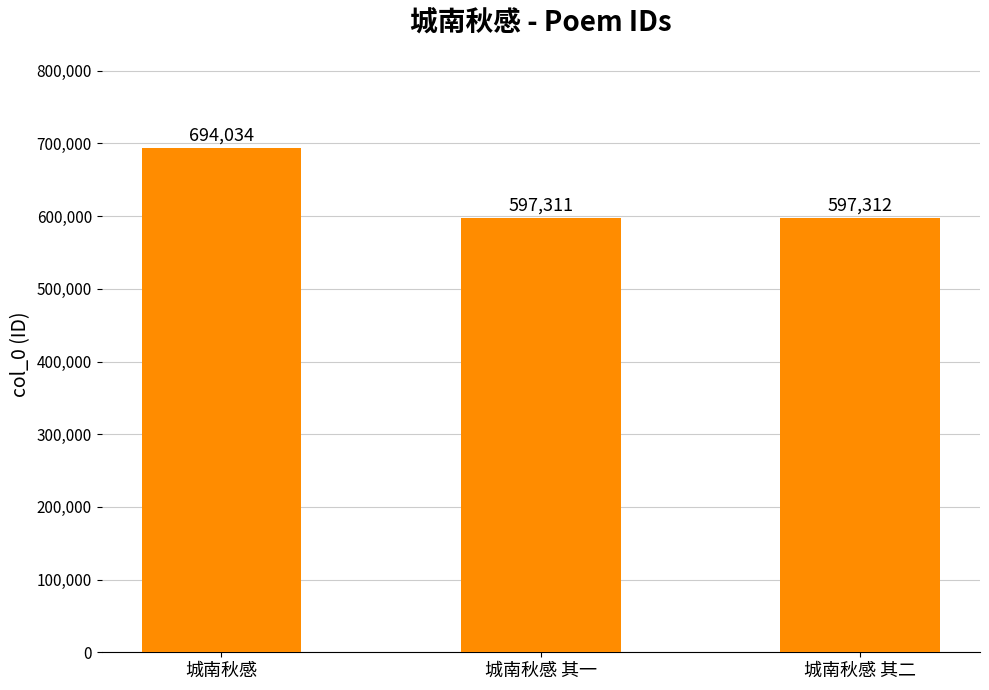

Where is the data nearest to the value 645672?

城南秋感 其二